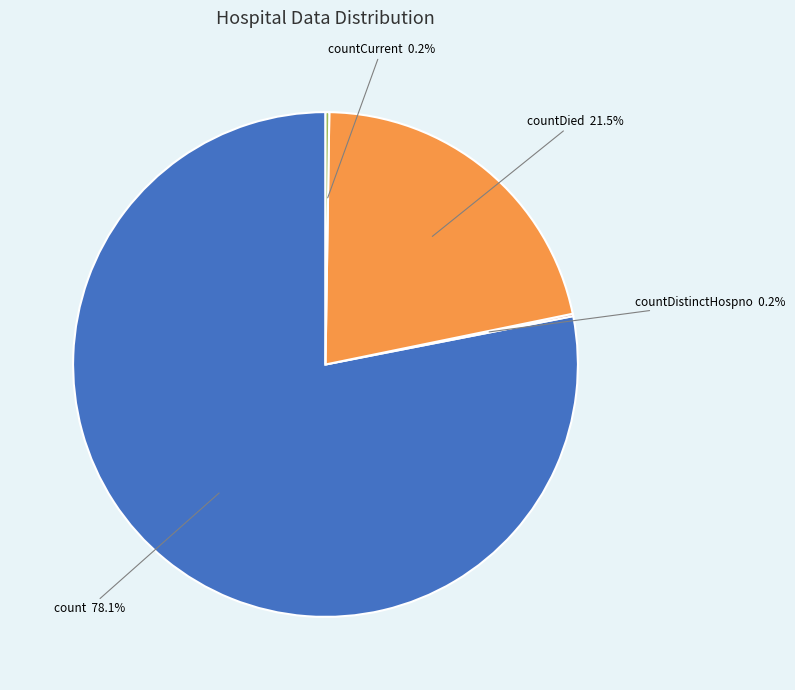

To the nearest percent, what is the average slice percentage?

25%